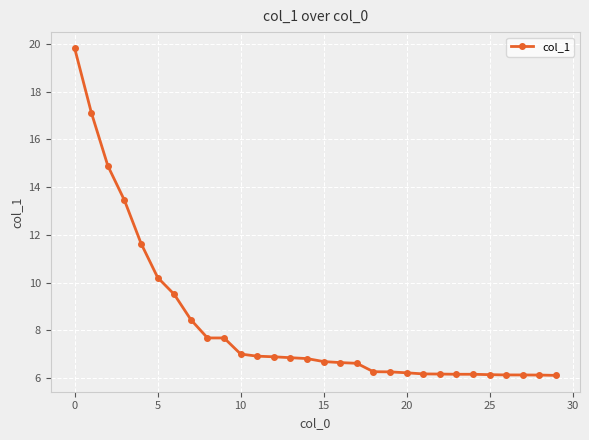

What is the difference between the maximum and minimum values?

13.7